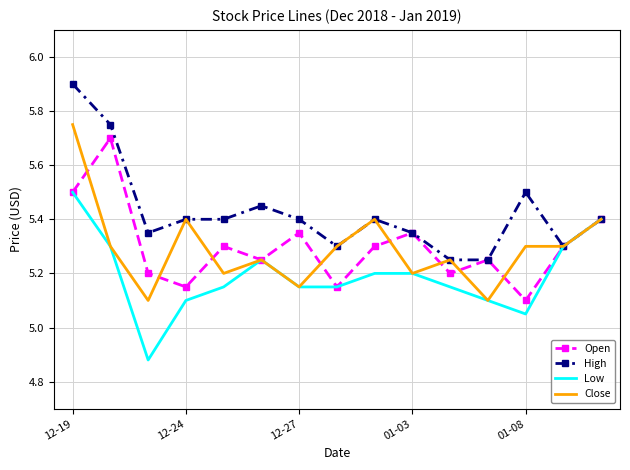

What is the lowest value of the Close series?

5.1